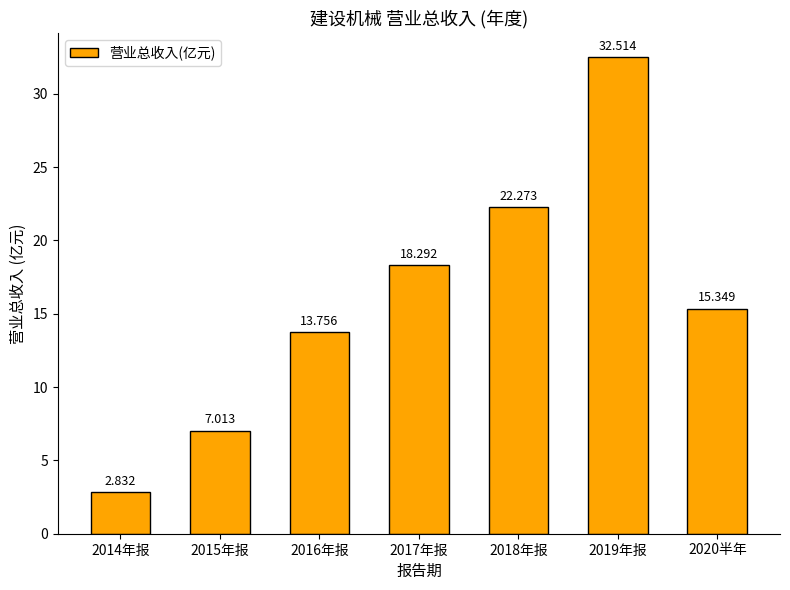

Does the chart contain any negative values?

No